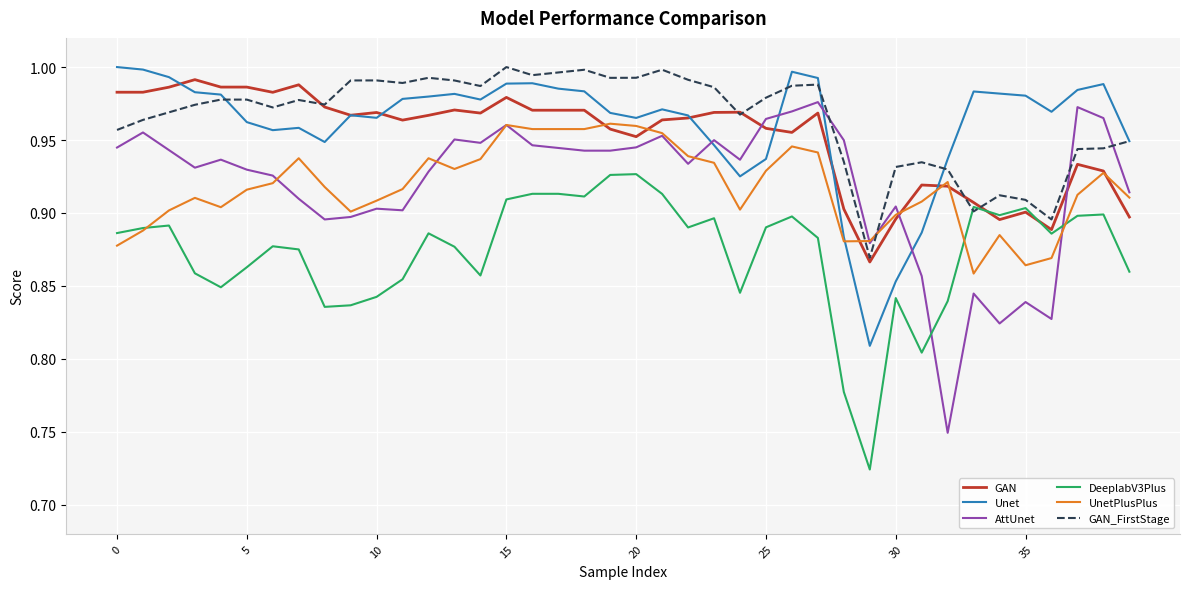

Which series has the widest spread of values?

AttUnet